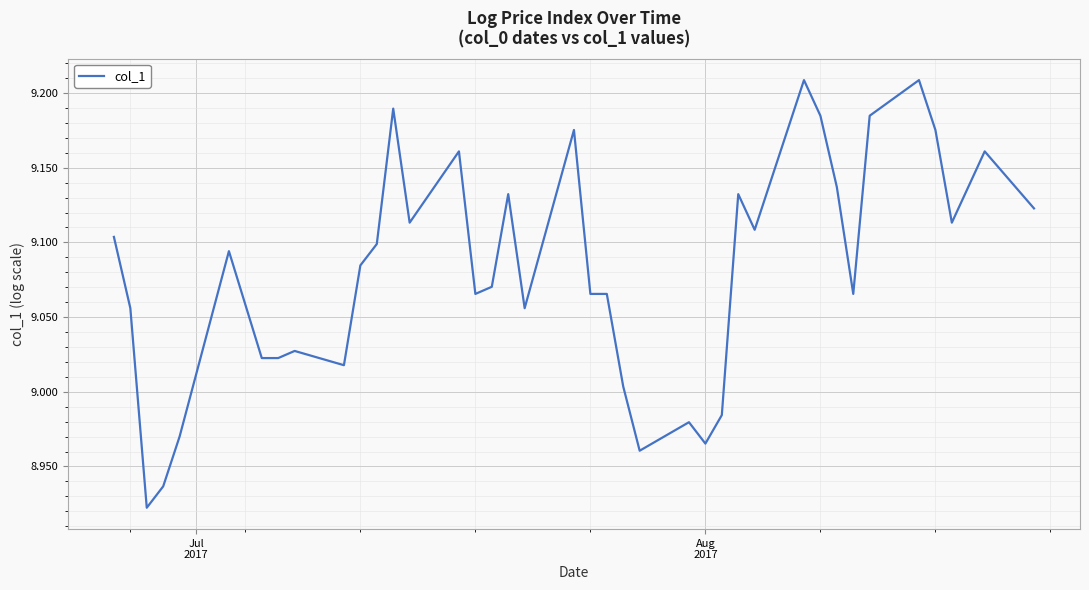

What is the difference between the maximum and minimum values?

0.3